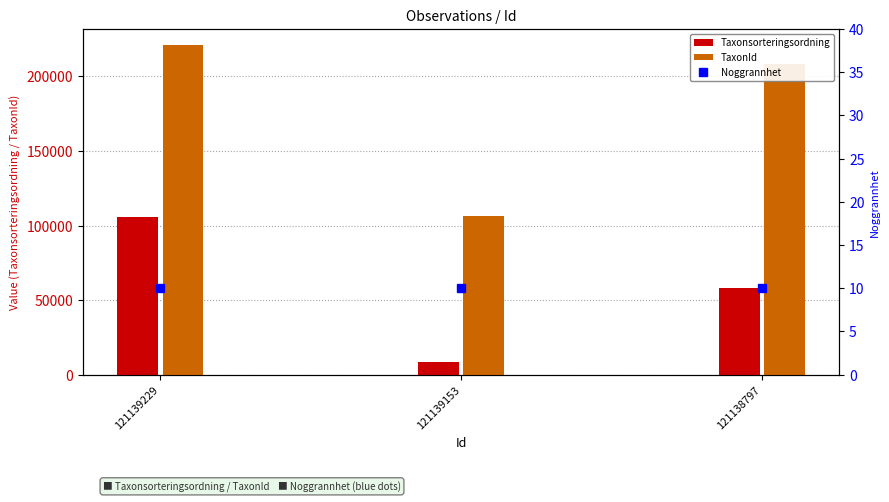

At which category is the sum across all series the highest?

121139229